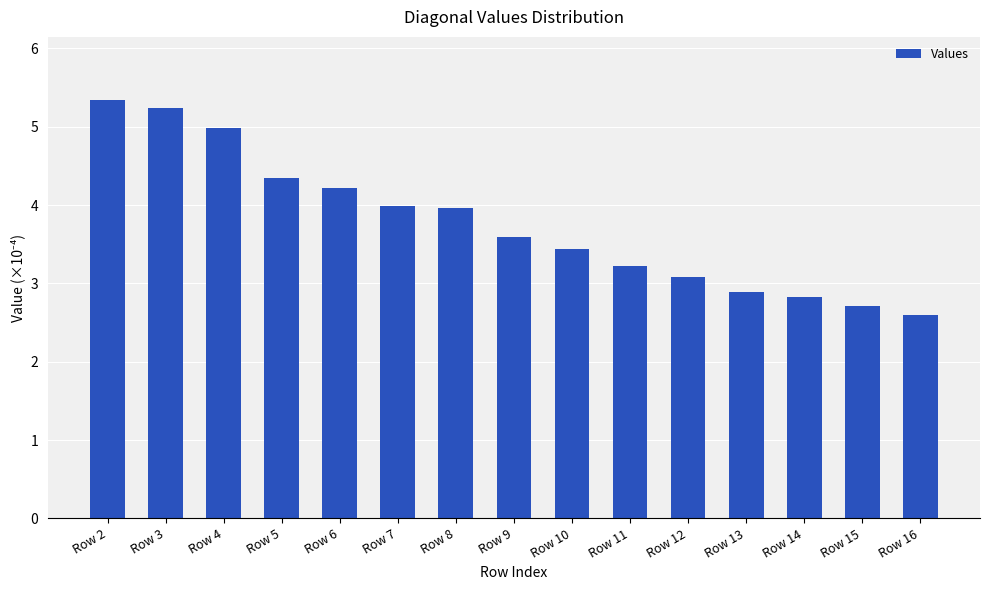

Where does the data first go above 3?

Row 2